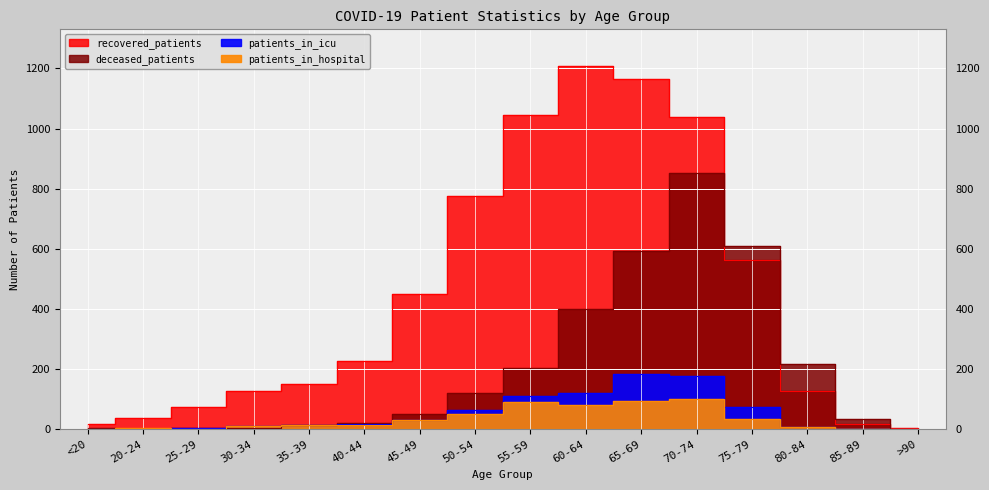

The patients_in_hospital series shows 8 at 75-79. True or false?

False